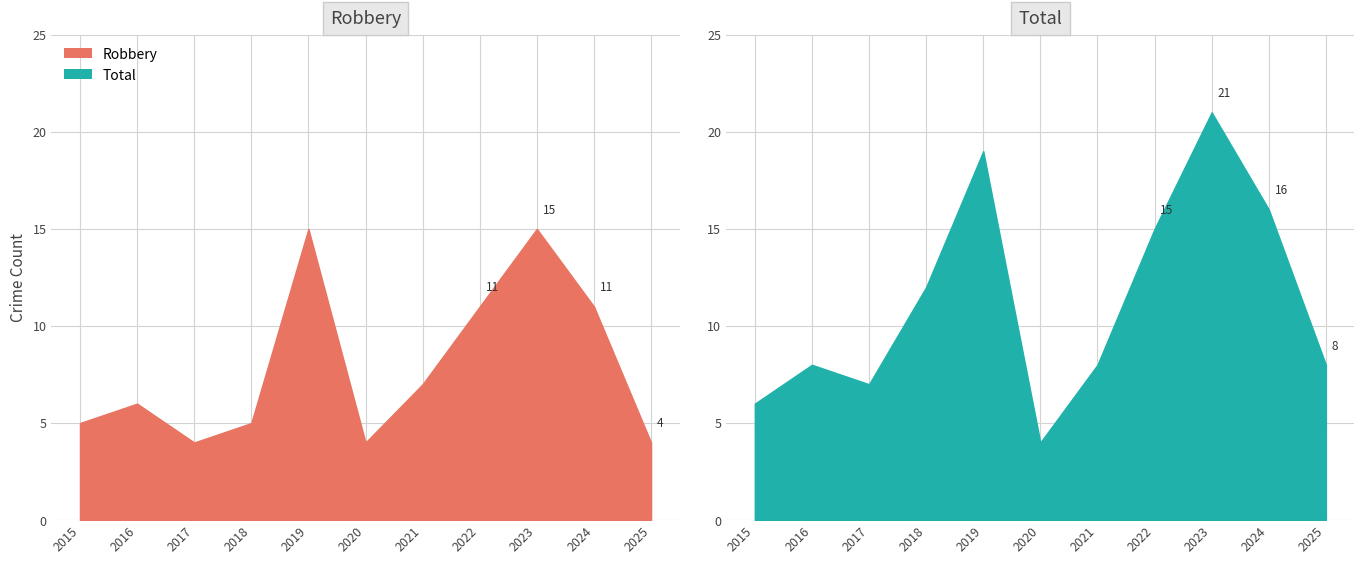

At which label does Total reach its peak?

2023